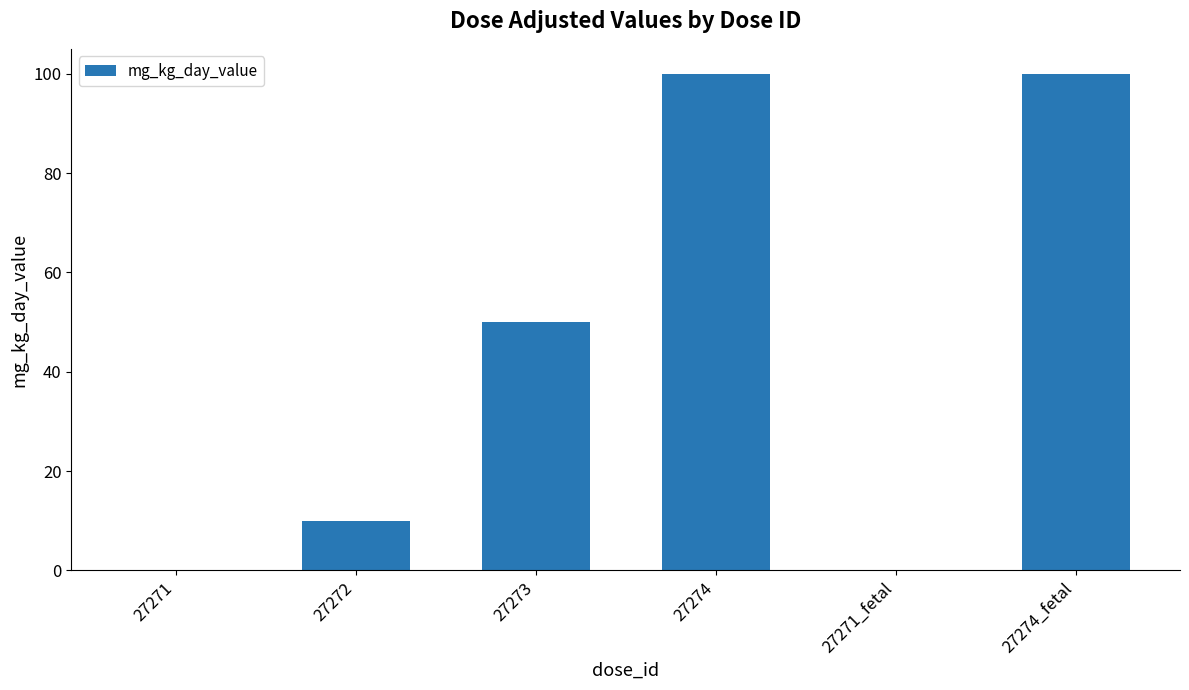

What is the change in value from 27271 to 27274?

+100